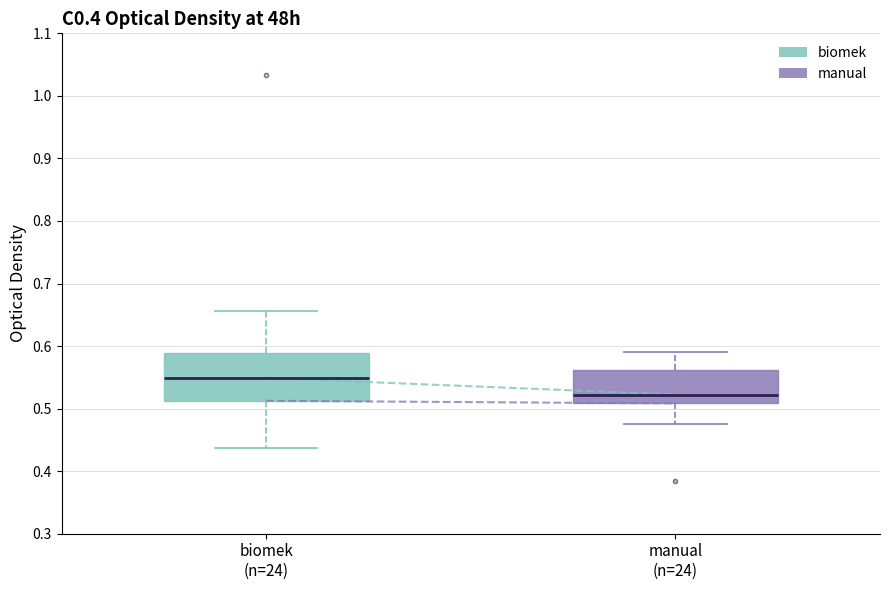

Comparing the boxes themselves (not the whiskers), which one is the tallest?

biomek (n=24)